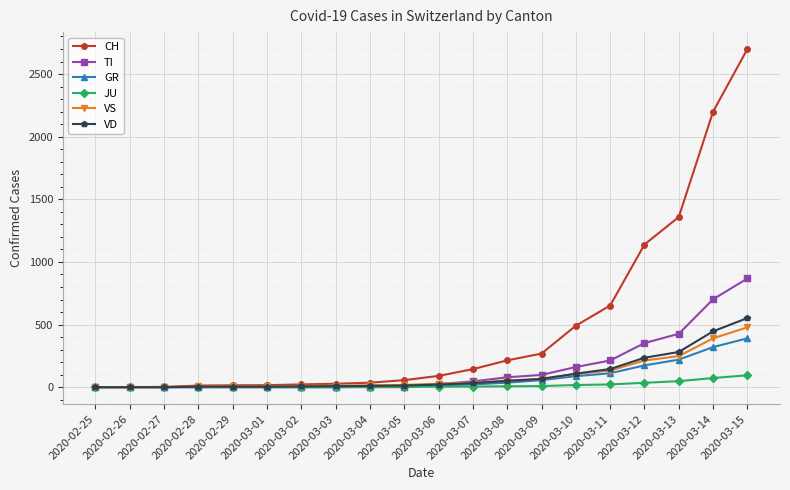

Which series has the widest spread of values?

CH